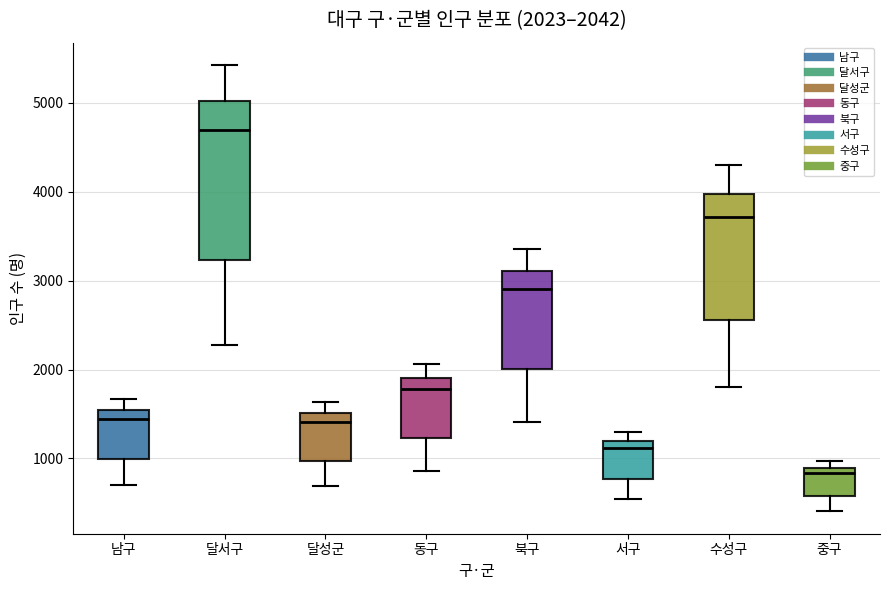

Which box's median line is the lowest?

중구